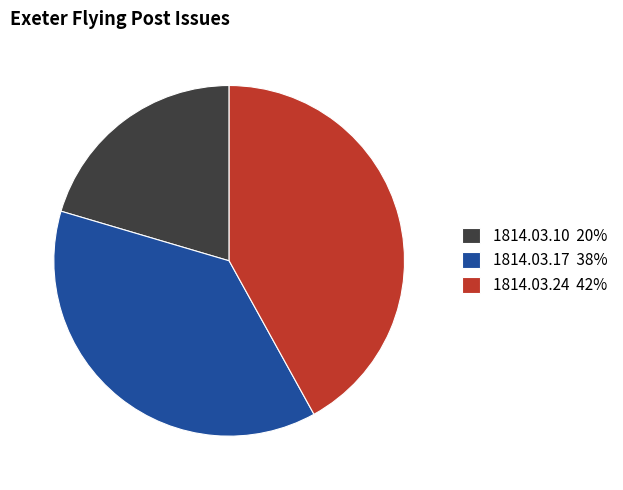

Is 1814.03.17 38% the majority of the pie?

No